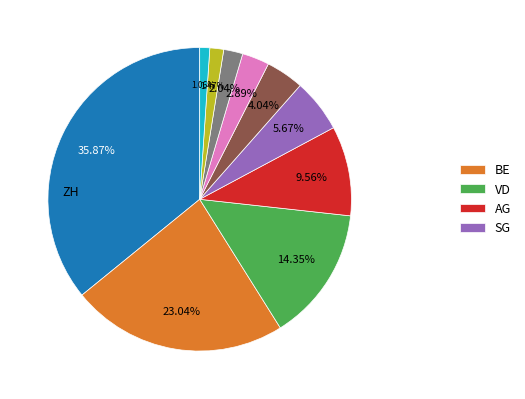

Is there any slice that represents more than half of the pie?

No